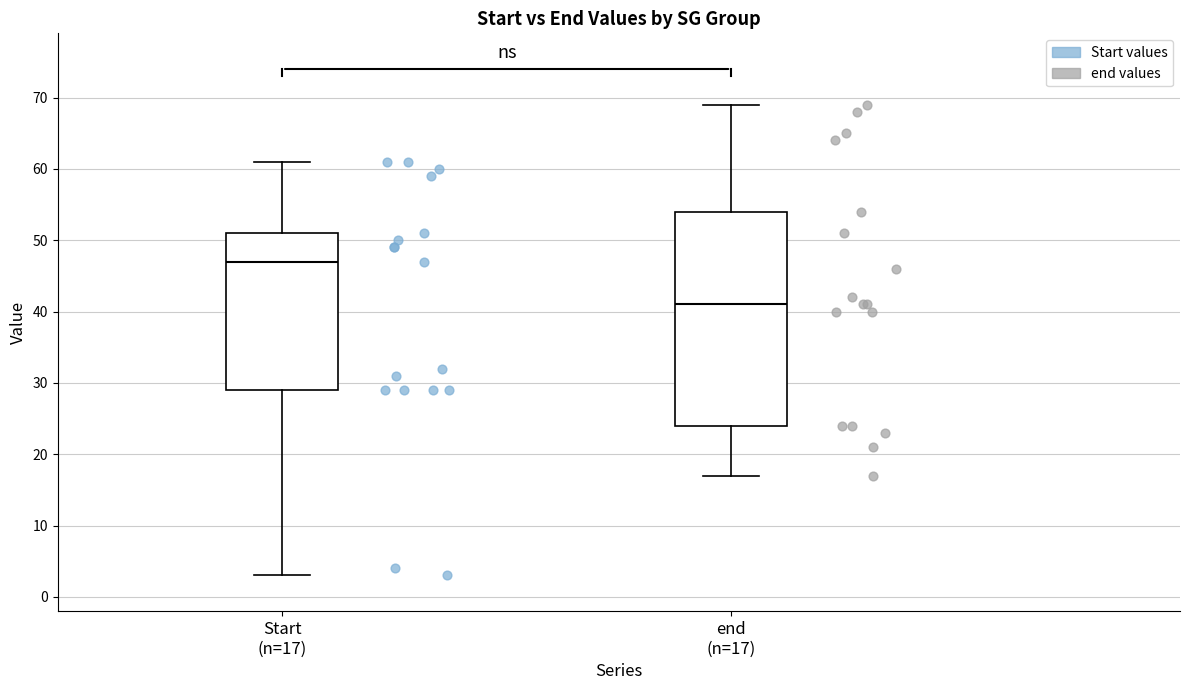

Comparing the boxes themselves (not the whiskers), which one is the tallest?

end (n=17)